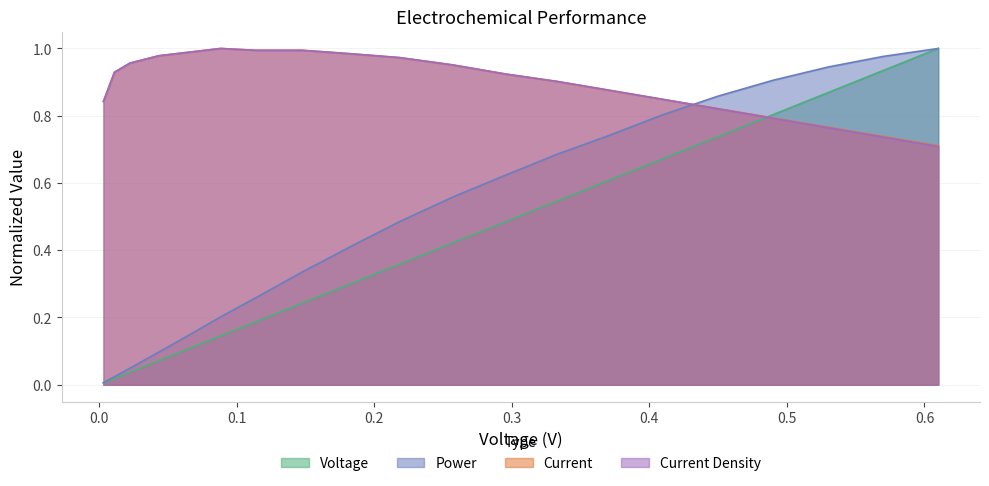

After their last crossing, which series has the higher values: Power or Current Density?

Power